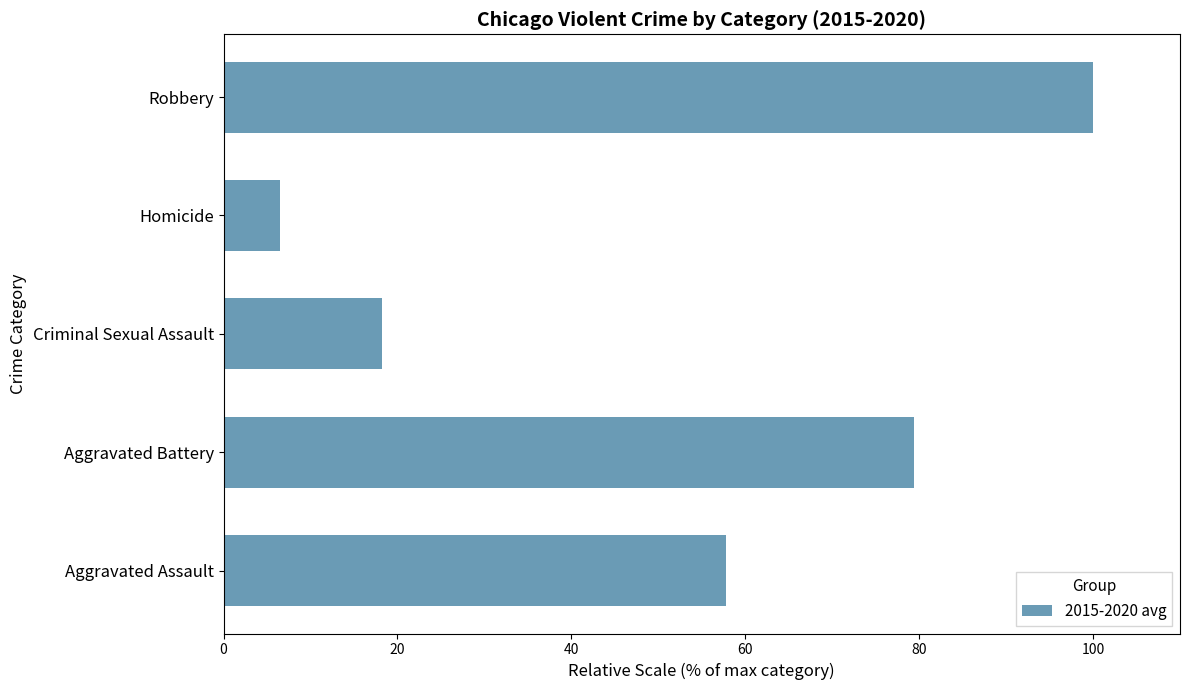

How many bars are there in total?

5